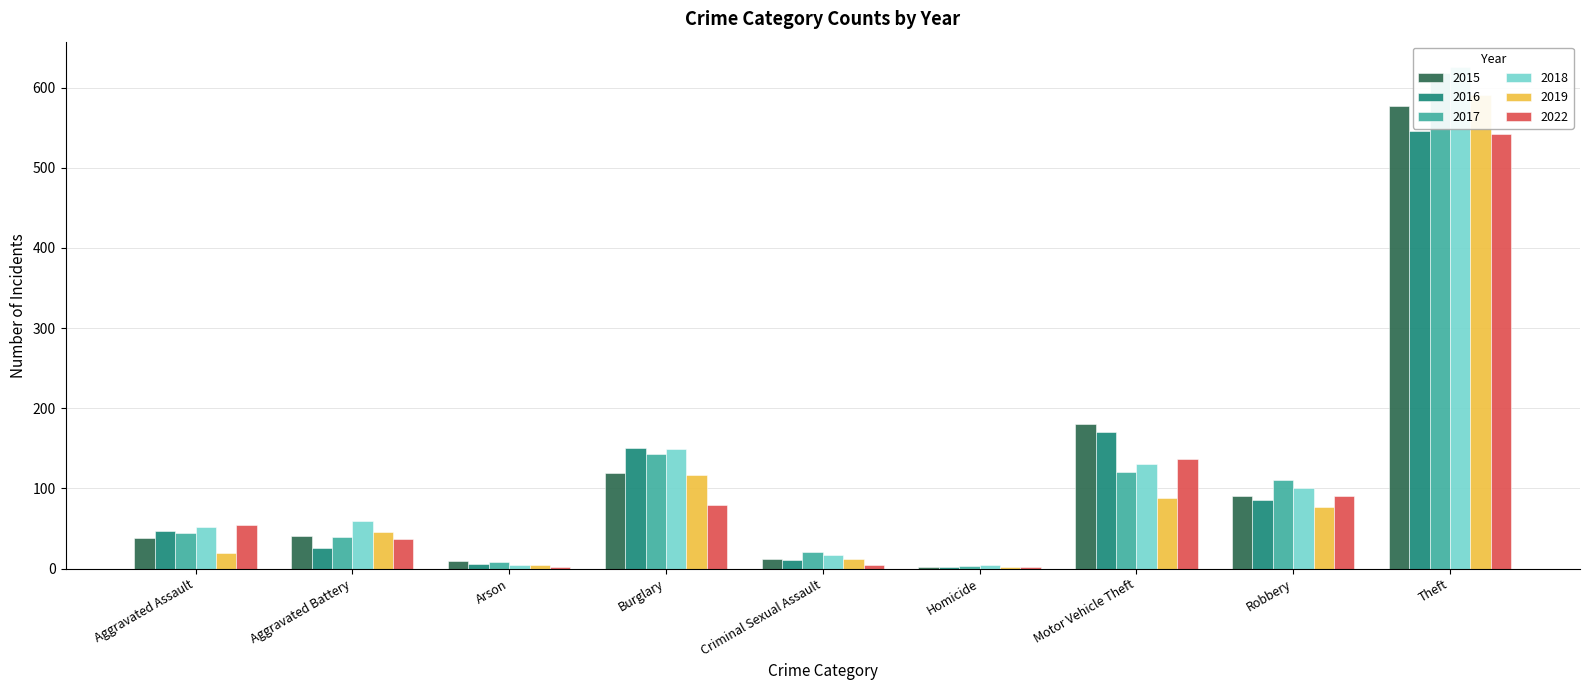

At which label does 2019 reach its peak?

Theft